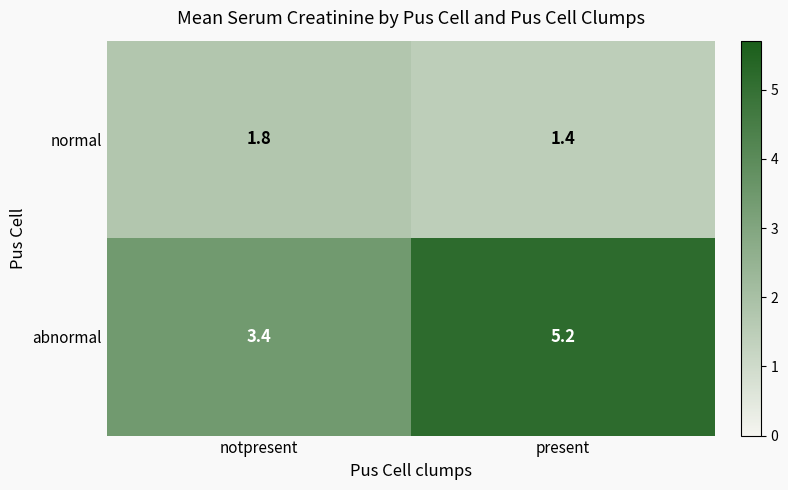

At which category is the sum across all series the highest?

present